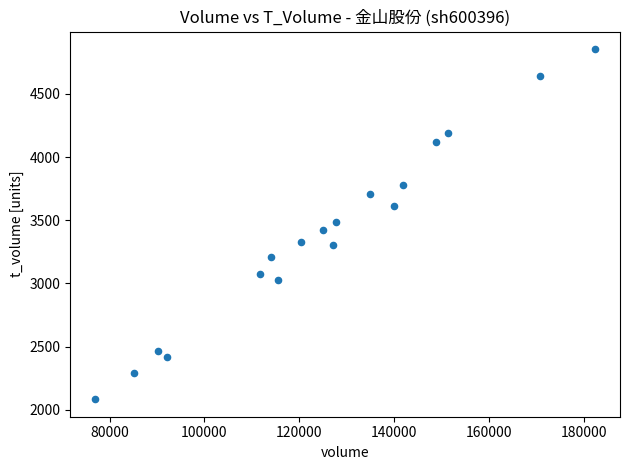

What is the range of Y values (max minus min)?

2773